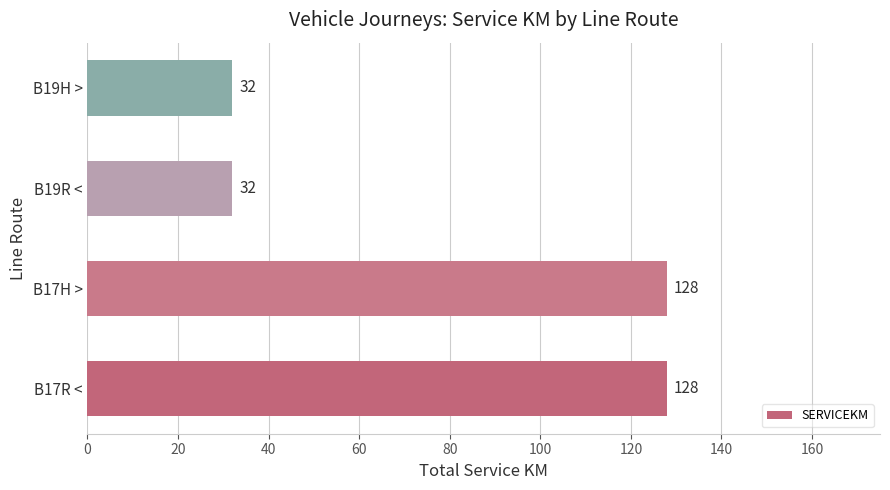

Is it true that the value at B19R < is 32?

True